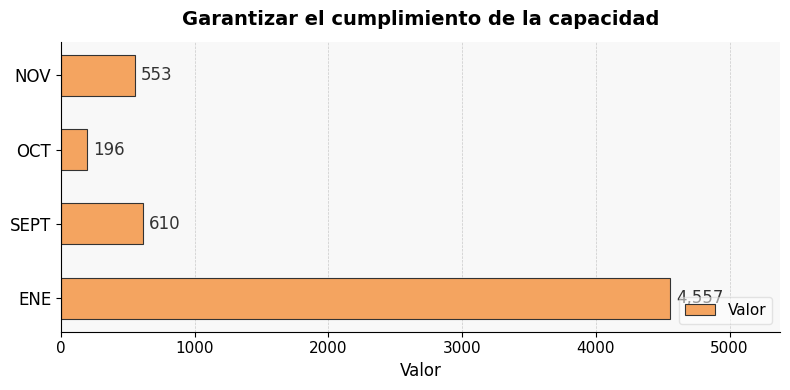

What is the sum of the values at SEPT and ENE?

5167